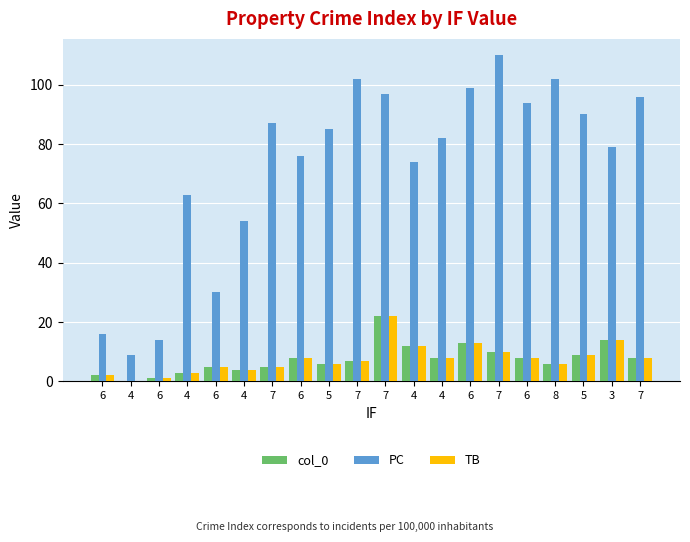

What are all the series names shown in the legend?

col_0, PC, TB